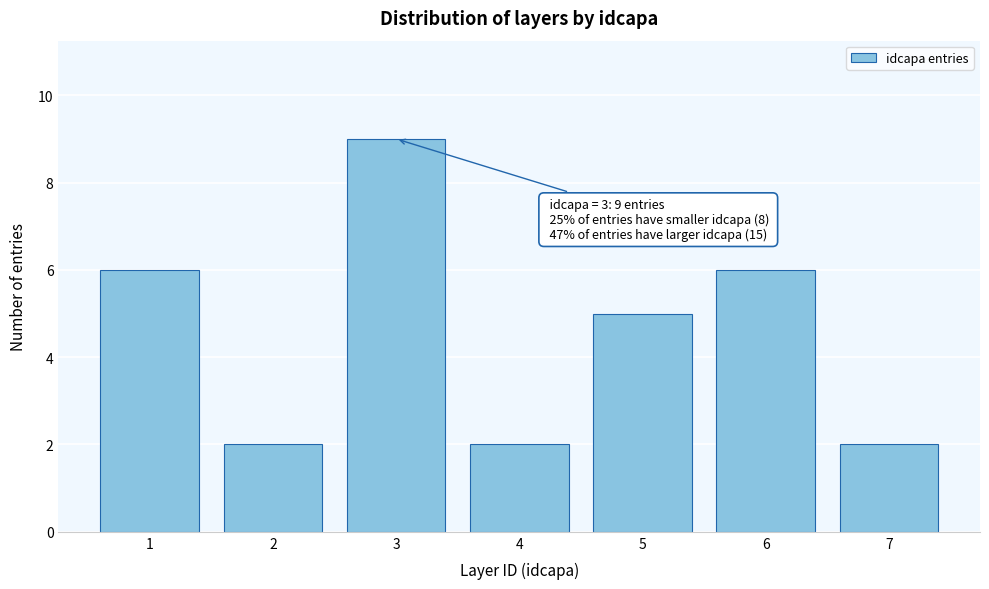

Reading left to right, what are all the values shown in this chart?

1=6	2=2	3=9	4=2	5=5	6=6	7=2